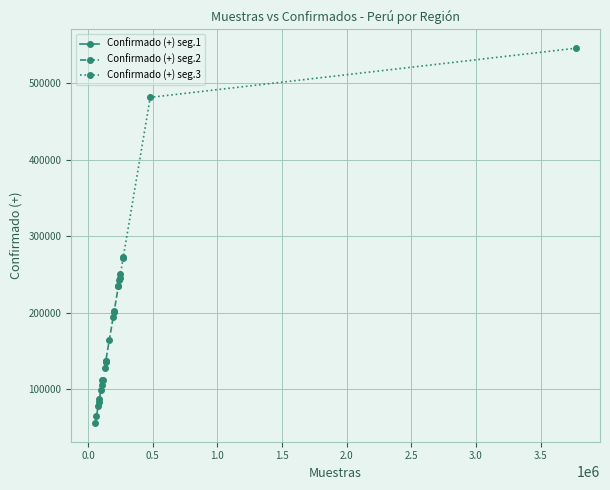

What is the value of the Confirmado (+) seg.1 point at the 1st from the left?

56073